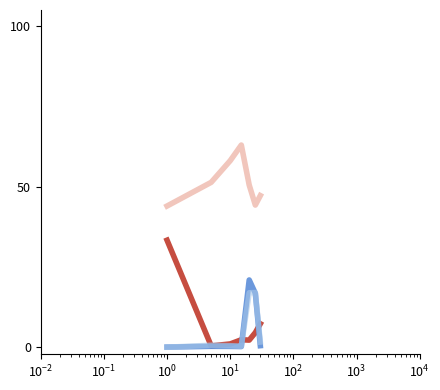

What is the greatest value displayed?

63.0